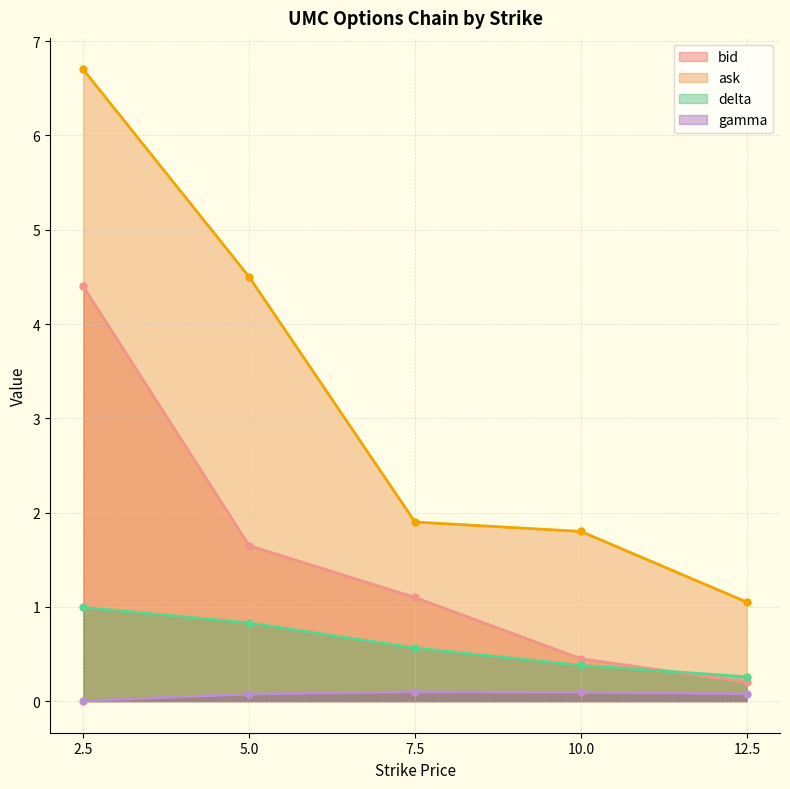

True or false: bid has more than 2 interior local peaks.

False